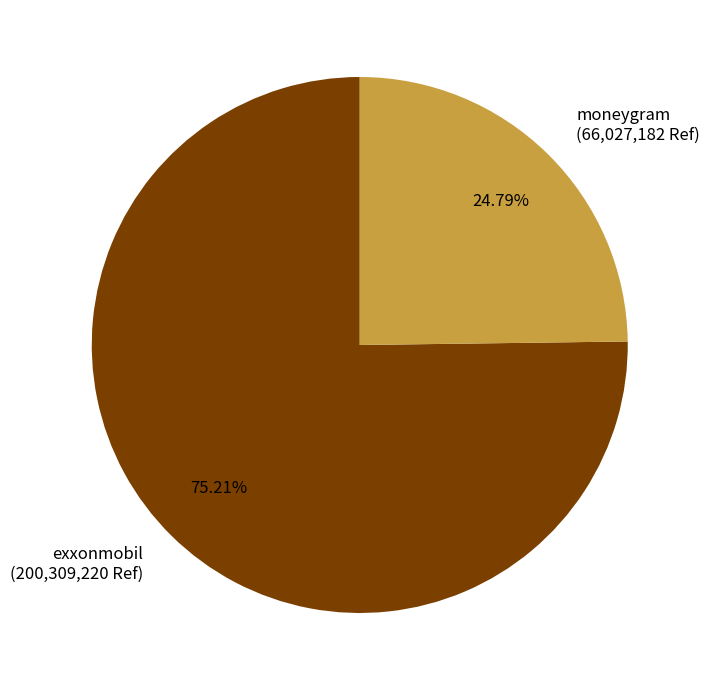

Does exxonmobil account for over 50% of the chart?

Yes